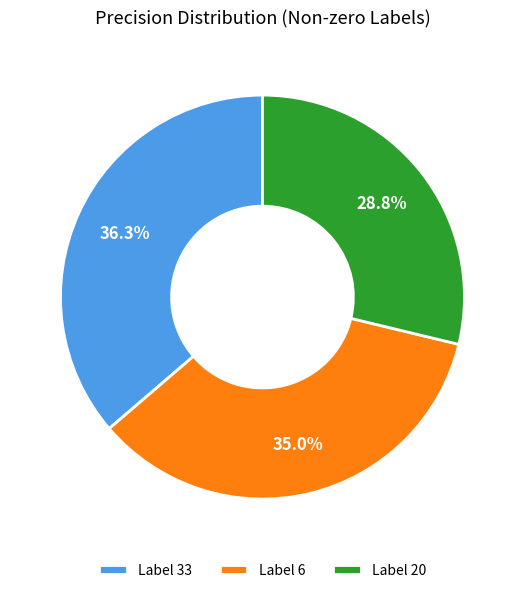

What percentage is the Label 33 slice, to the nearest percent?

36%